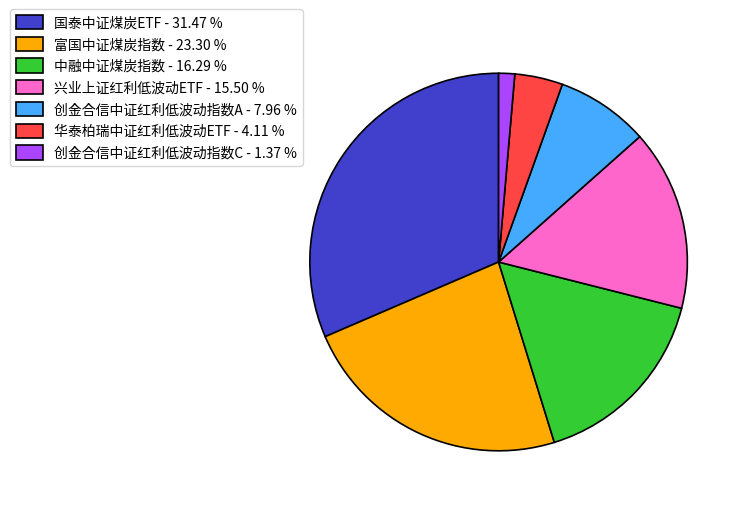

Which slice is the largest?

国泰中证煤炭ETF